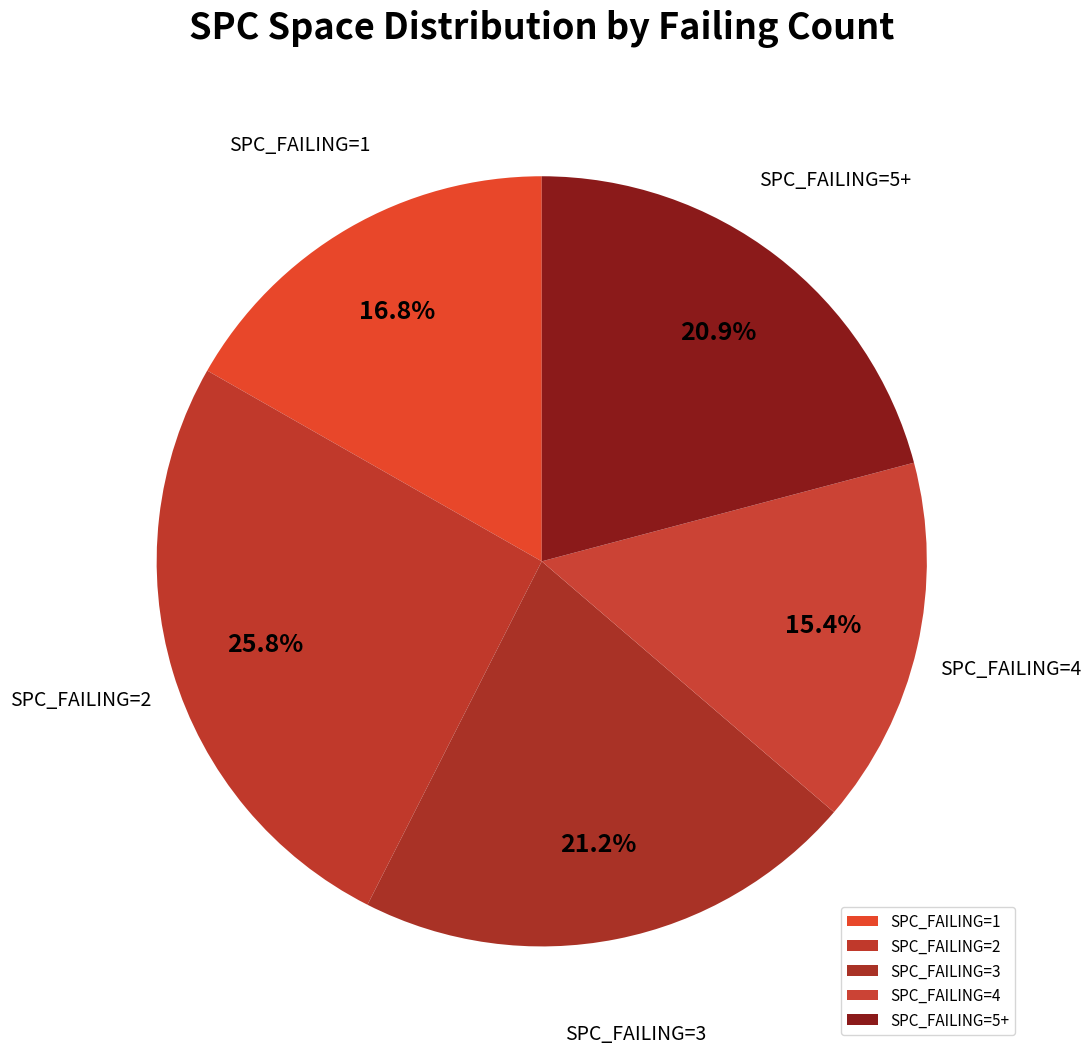

Which has a higher value, SPC_FAILING=4 or SPC_FAILING=5+?

SPC_FAILING=5+